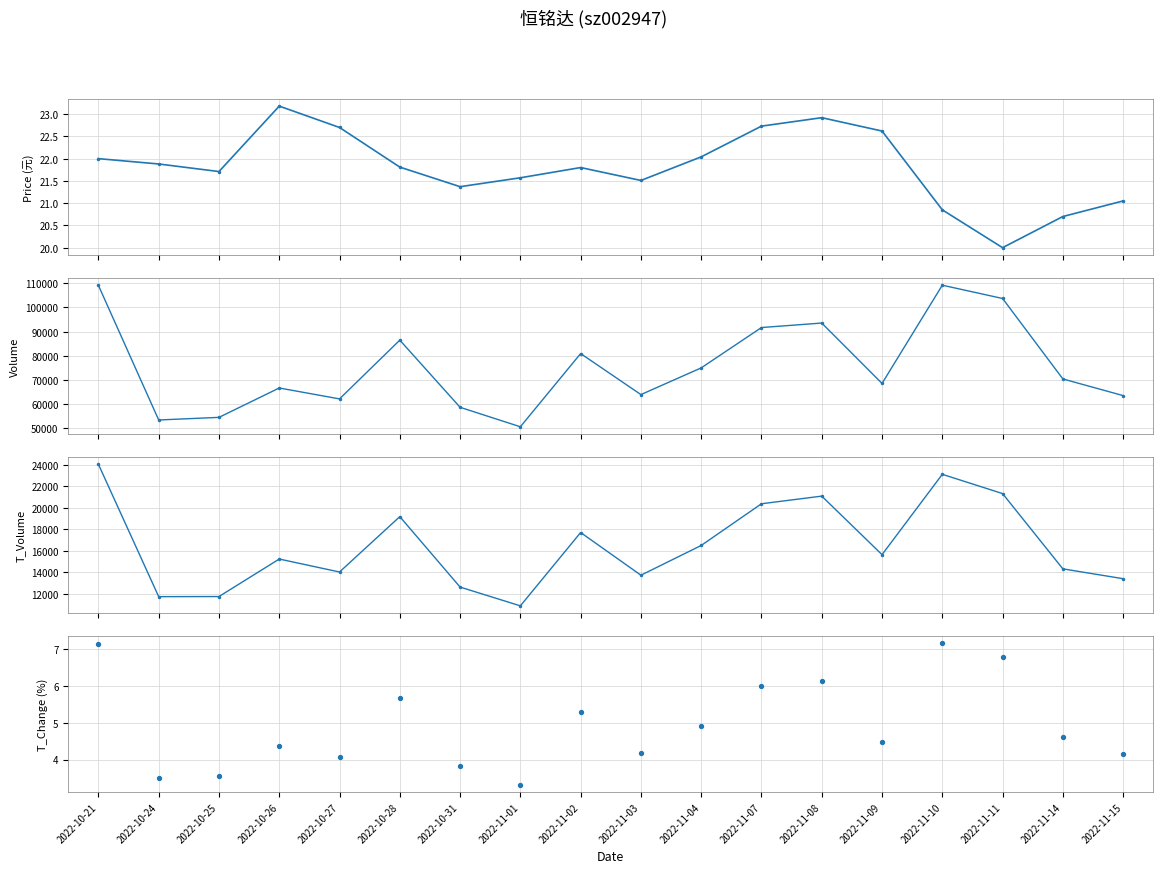

Which series reaches the minimum Y coordinate?

t_change